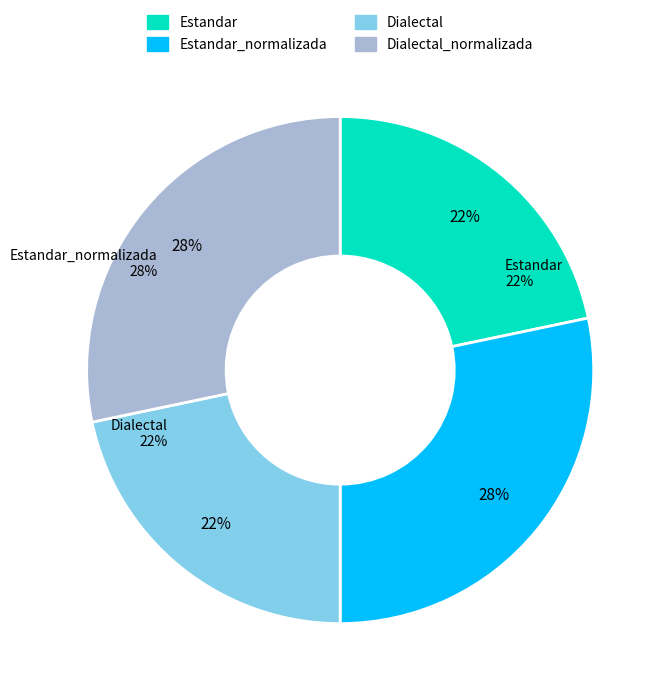

Count the number of slices in the pie.

4